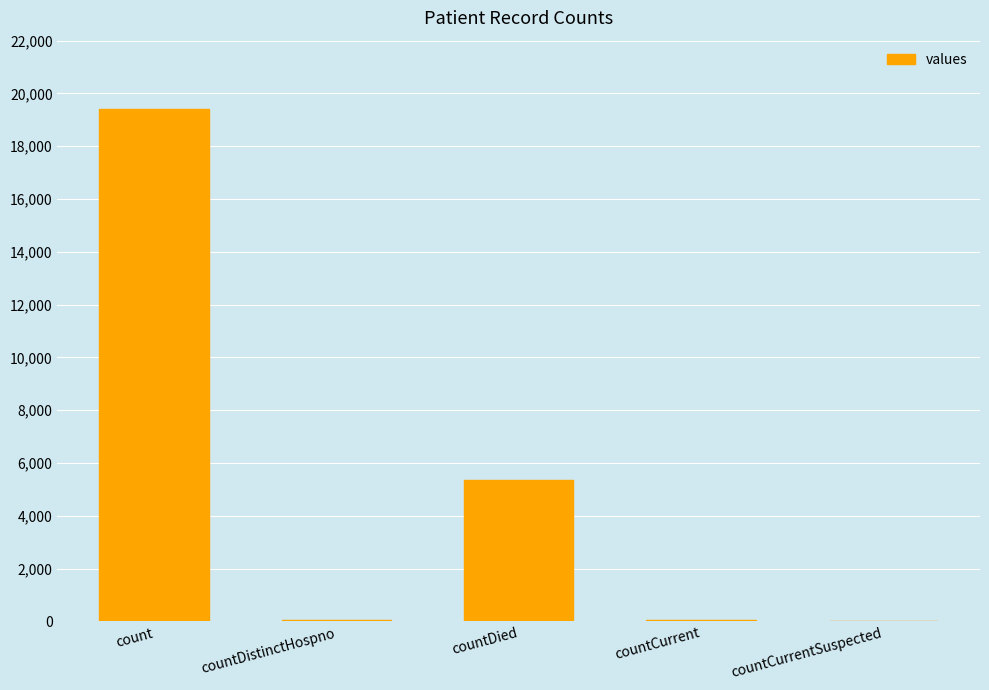

The chart shows a value of 9584 at count. True or false?

False